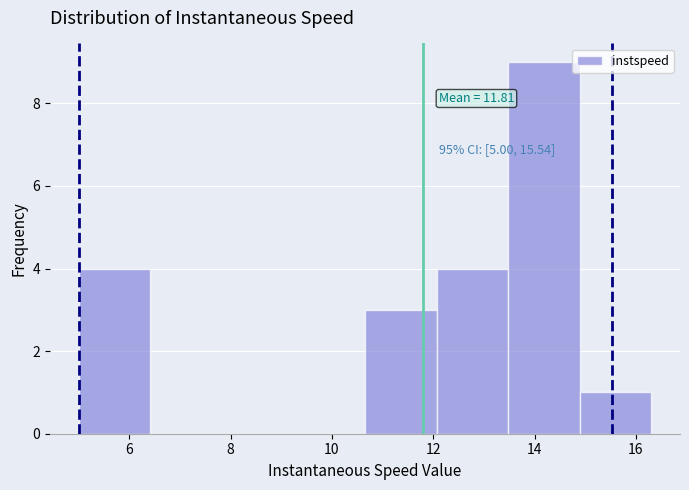

Which range on the x-axis has the tallest bar?

13.4 to 14.8